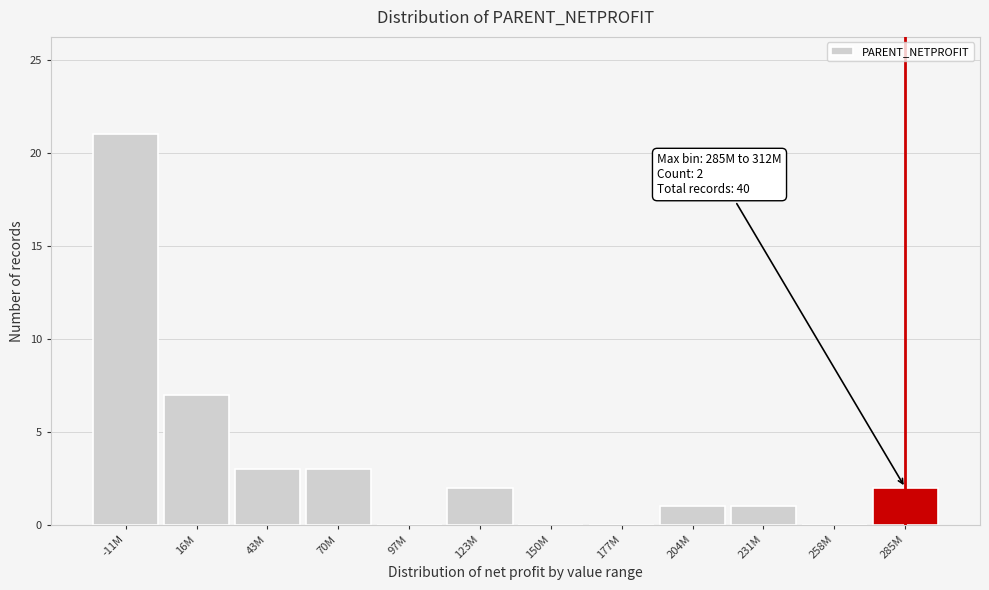

Reading left to right, extract all data points from this chart.

-11M=21	16M=7	43M=3	70M=3	97M=0	123M=2	150M=0	177M=0	204M=1	231M=1	258M=0	285M=2